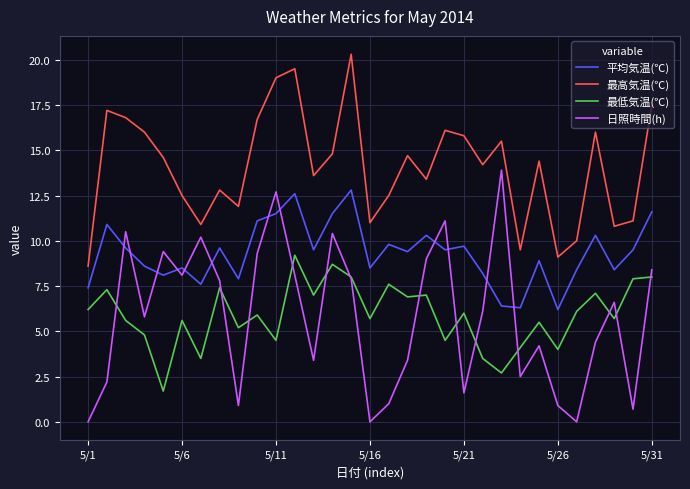

Which series has the widest spread of values?

日照時間(h)